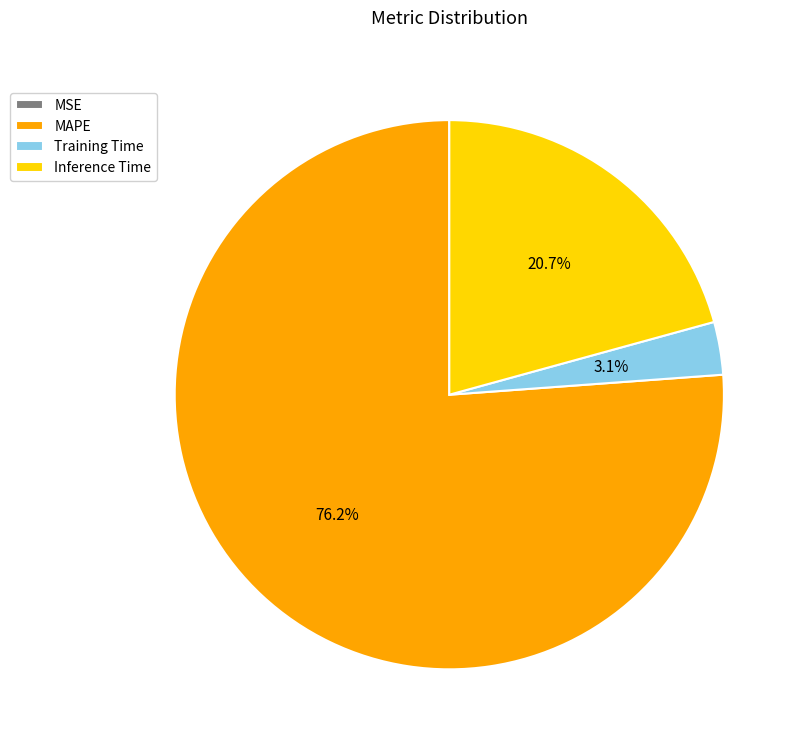

To the nearest percent, what percentage of the pie is MAPE?

76%